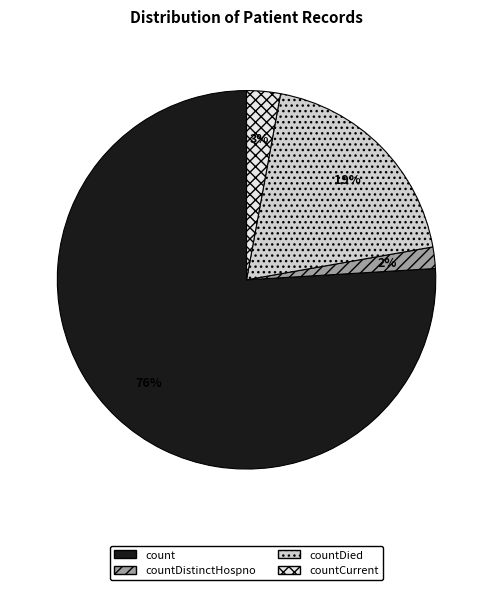

To the nearest percent, what is the difference between the count and countDied slice percentages?

57%